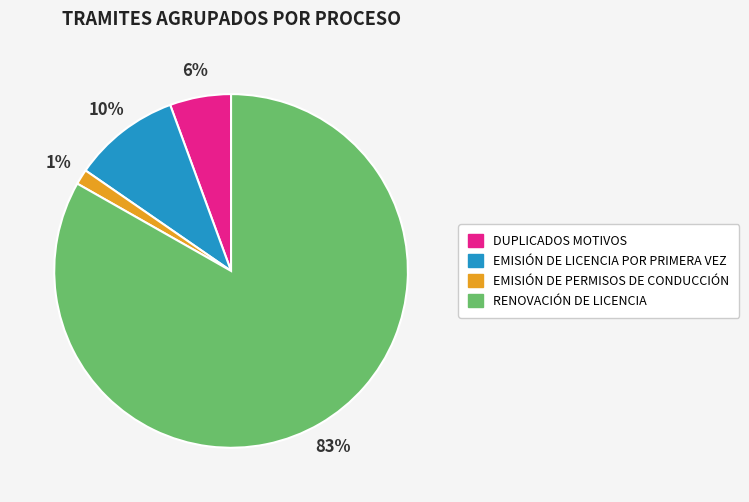

What percentage is the EMISIÓN DE PERMISOS DE CONDUCCIÓN slice, to the nearest percent?

1%